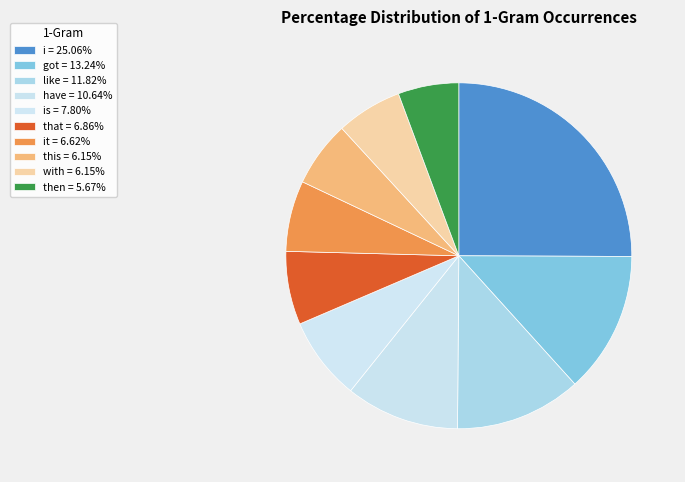

How many slices are in this pie chart?

10